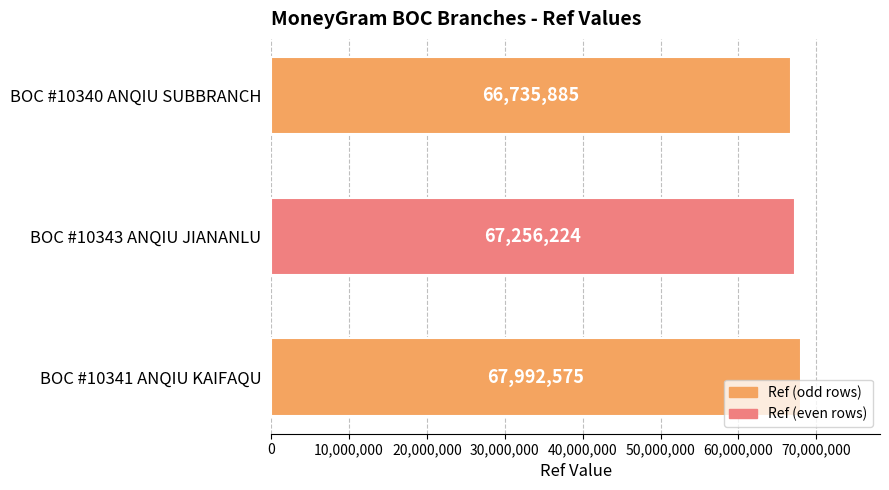

What value does the data have at BOC #10343 ANQIU JIANANLU, to the nearest 10?

67256220